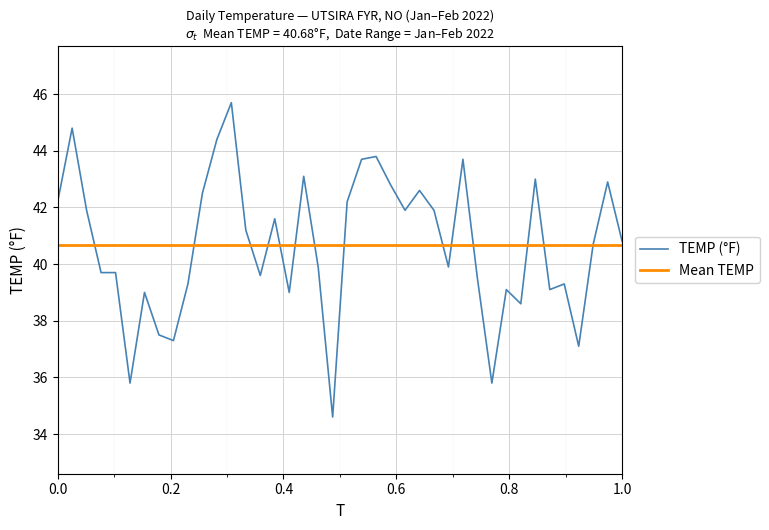

How many points are higher than both their immediate neighbors (excluding endpoints)?

12